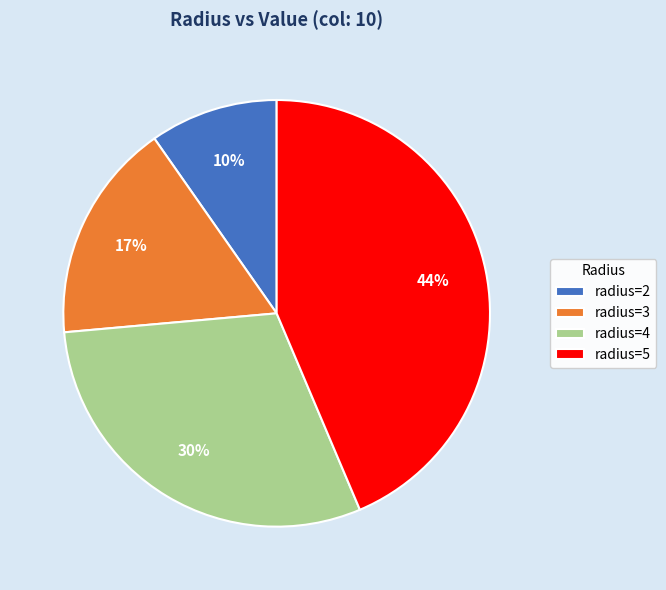

What percentage is the radius=3 slice, to the nearest percent?

17%